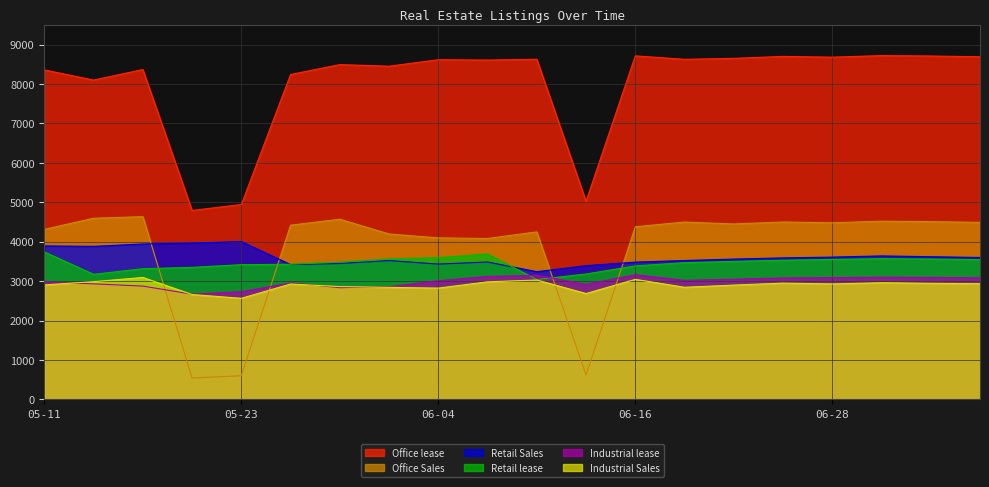

How many lines are shown in the chart?

6